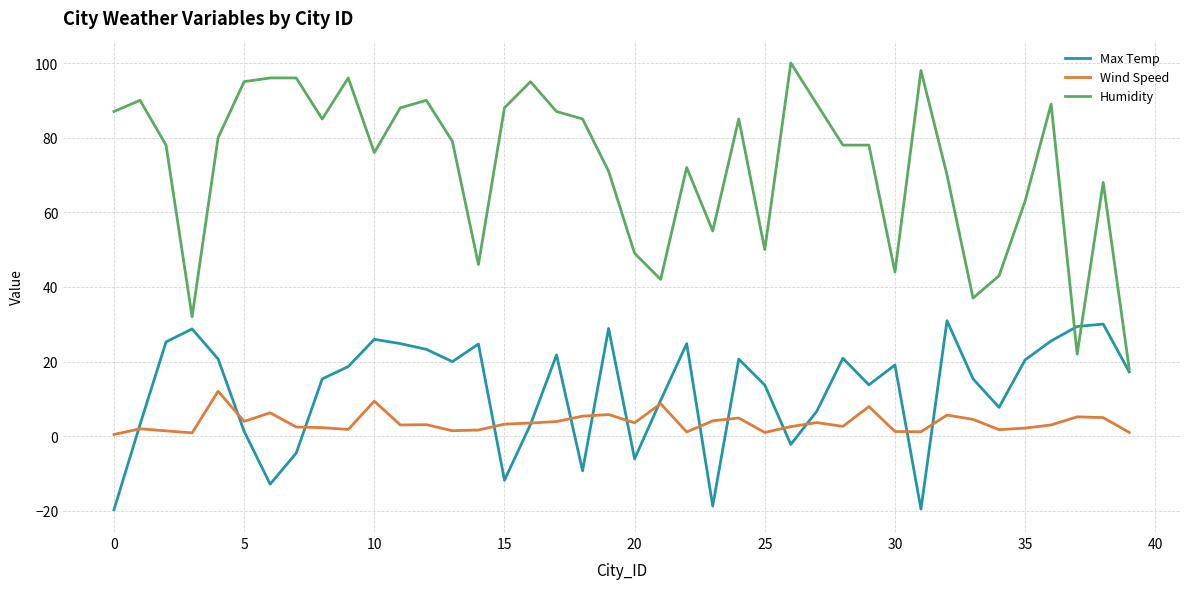

How many interior local valleys does the Max Temp series have?

10